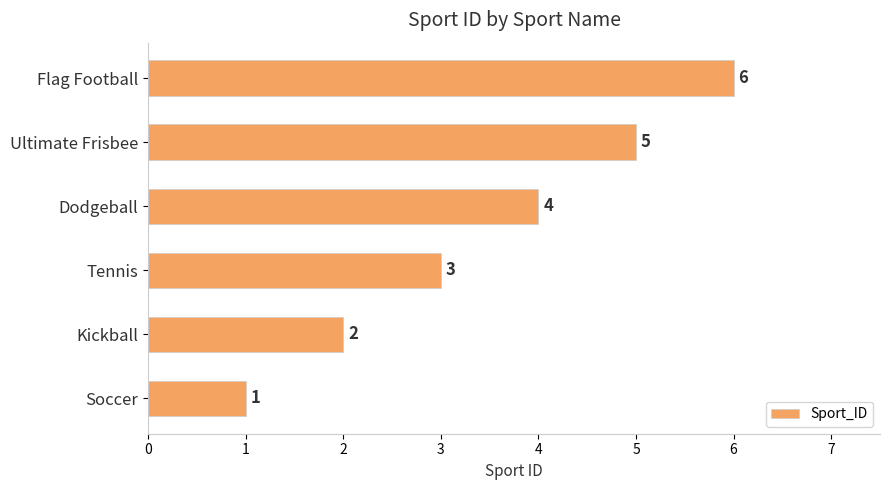

Count the values in the range 2 to 5.

4